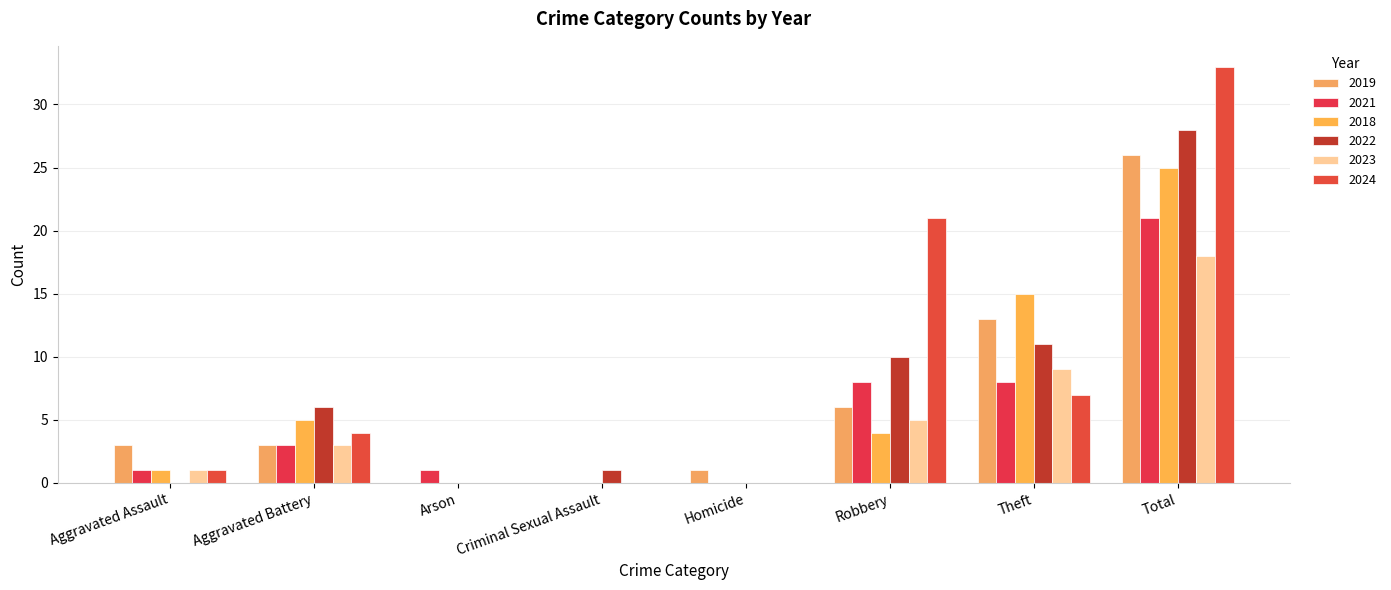

At which category is the sum across all series the highest?

Total